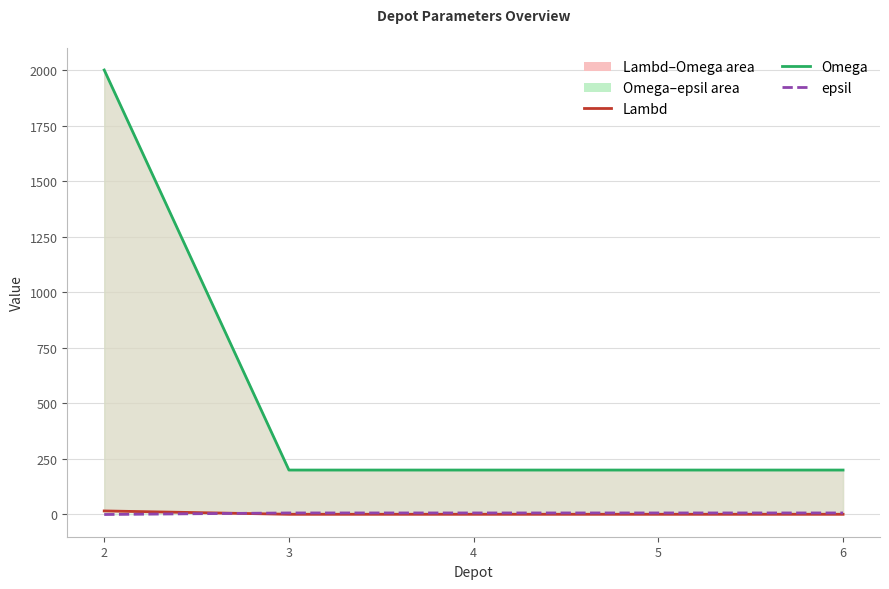

True or false: epsil has a value of 7 at 4.

True